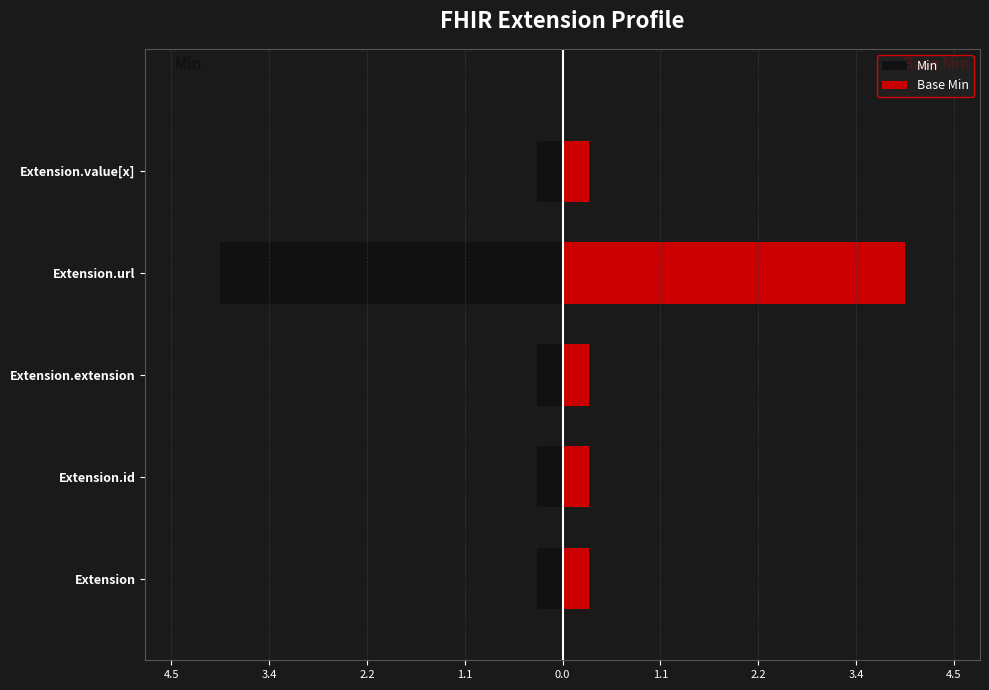

Which series has the widest spread of values?

Min